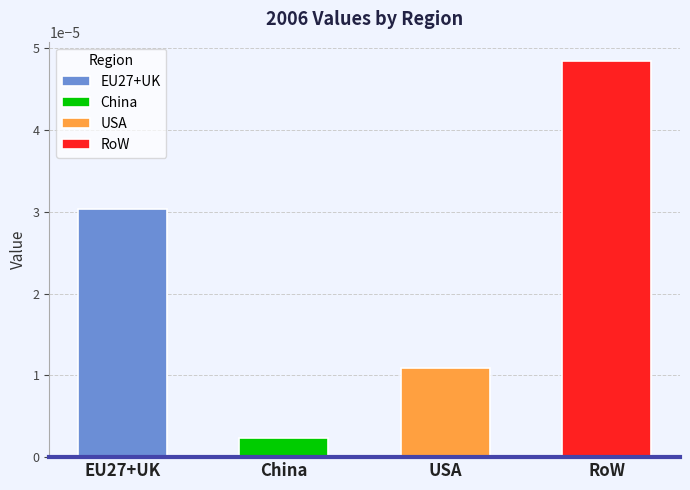

Rank the categories by value from highest to lowest.

RoW, EU27+UK, USA, China